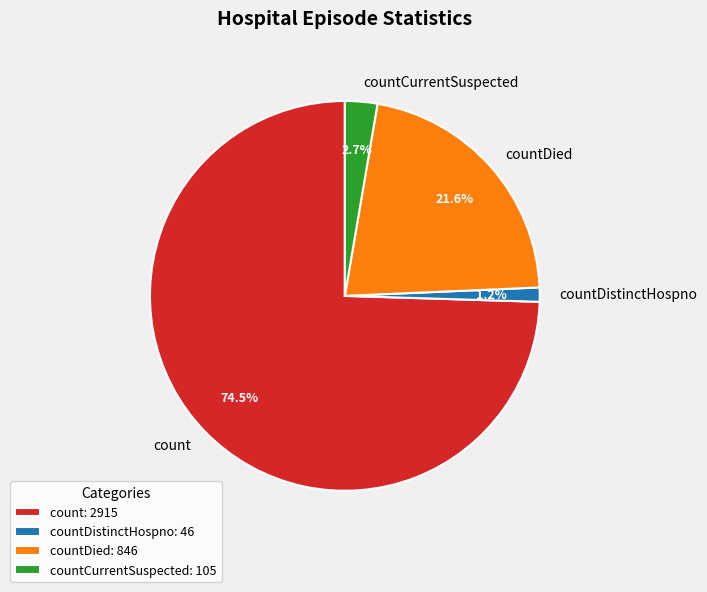

To the nearest percent, what is the difference between the largest and smallest slice percentages?

73%